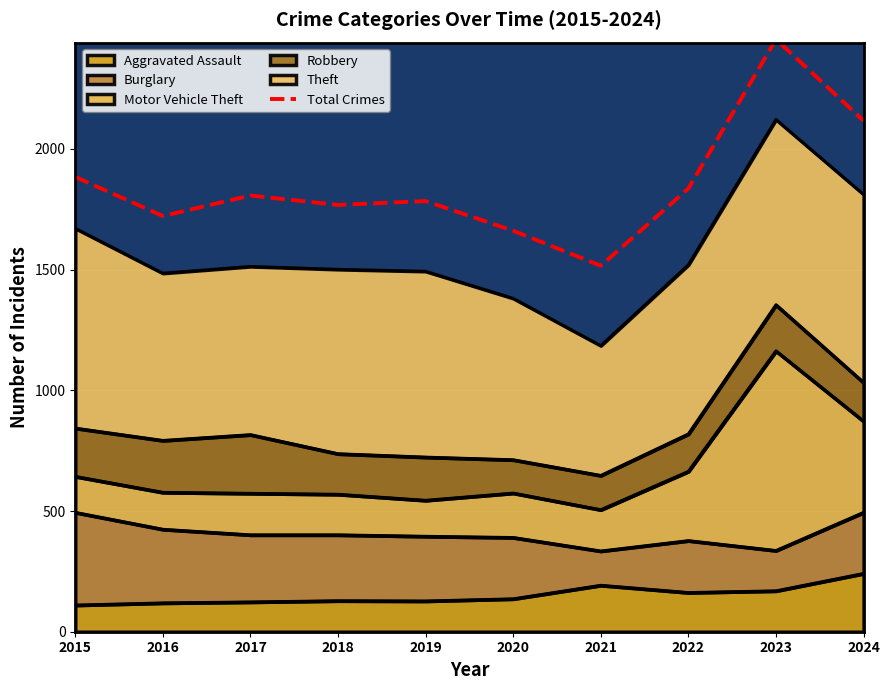

What value does the data have at 2023, to the nearest 100?

2500